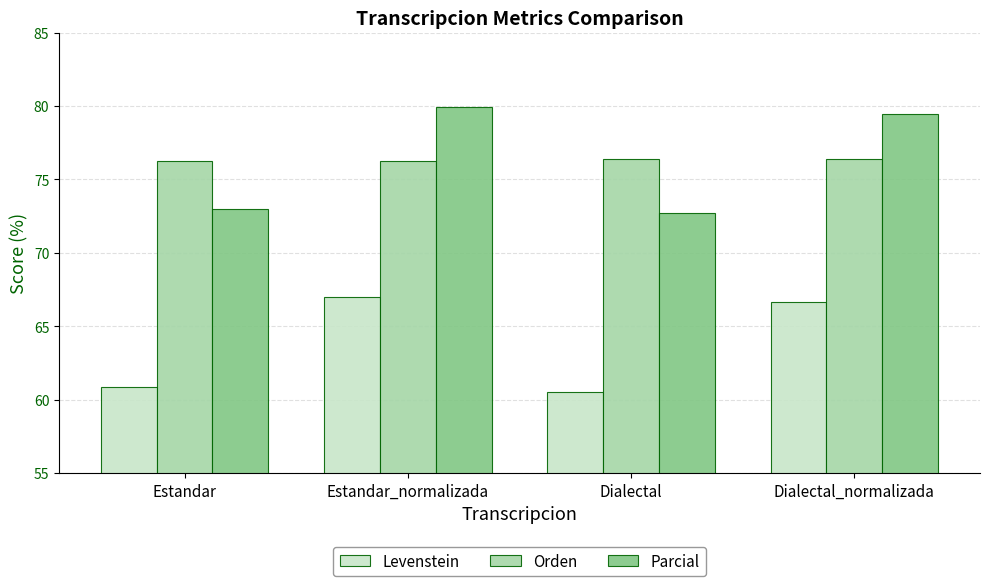

What is the label of the 4th bar from the right?

Estandar